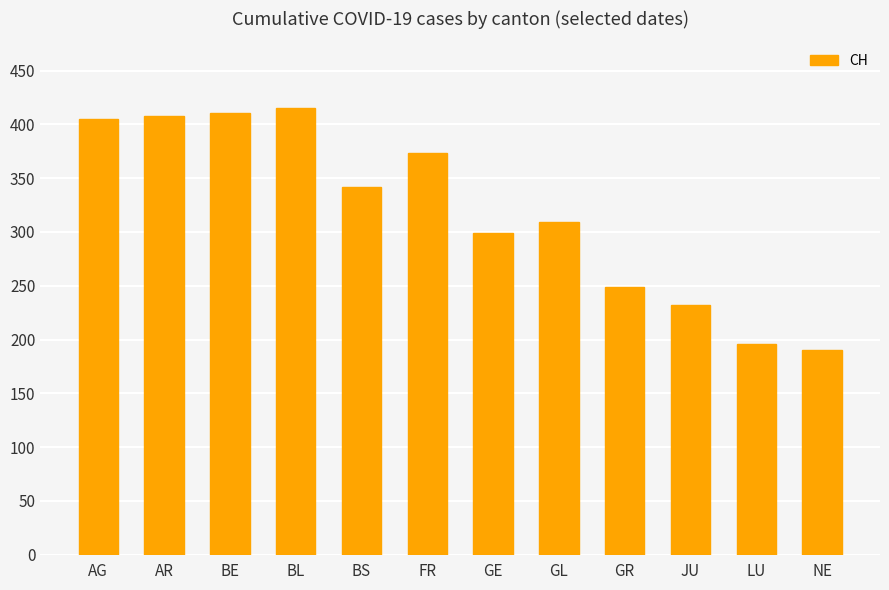

Reading left to right, extract all data points from this chart.

AG=405	AR=408	BE=411	BL=415	BS=342	FR=373	GE=299	GL=309	GR=249	JU=232	LU=196	NE=190